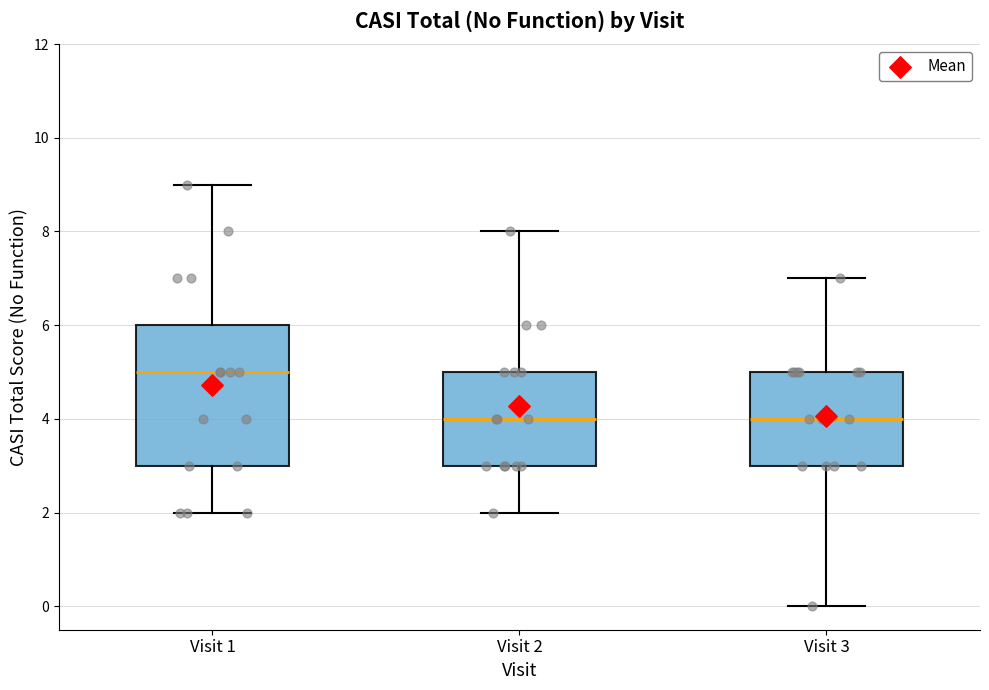

Which box is the tallest, from its lower edge to its upper edge?

Visit 1